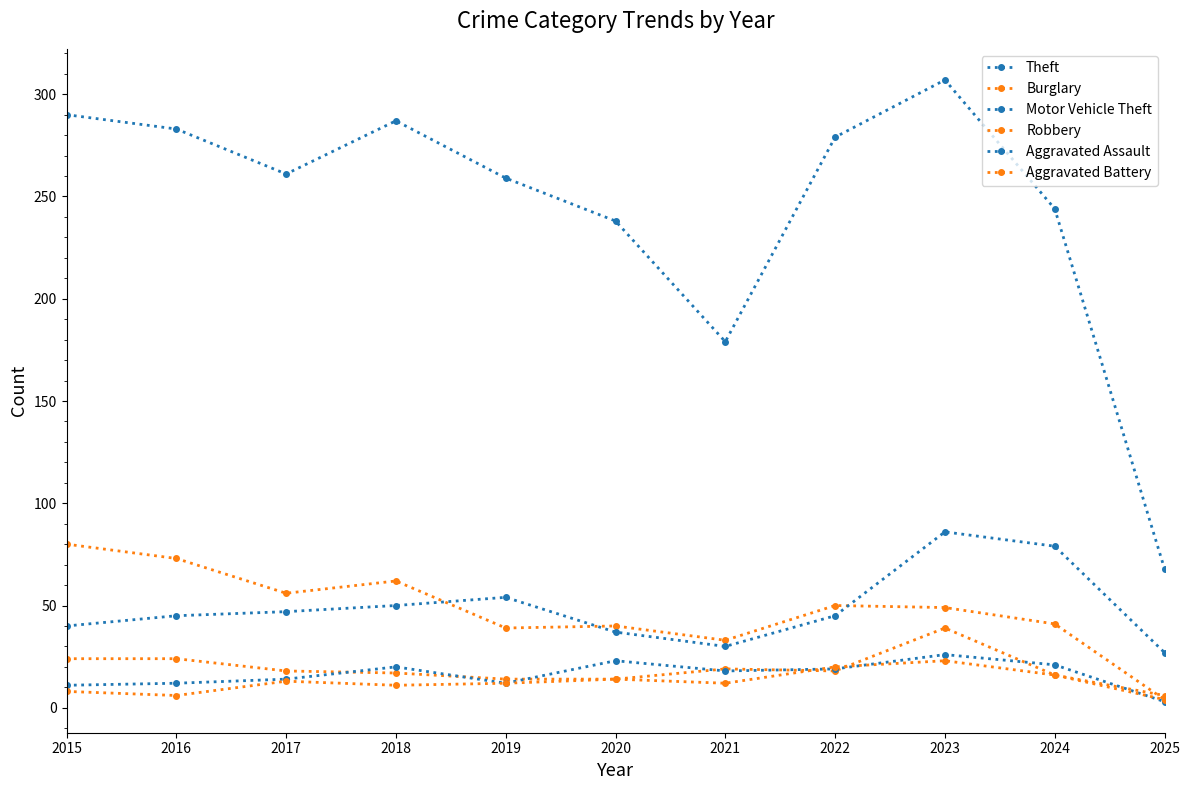

How many lines are shown in the chart?

6